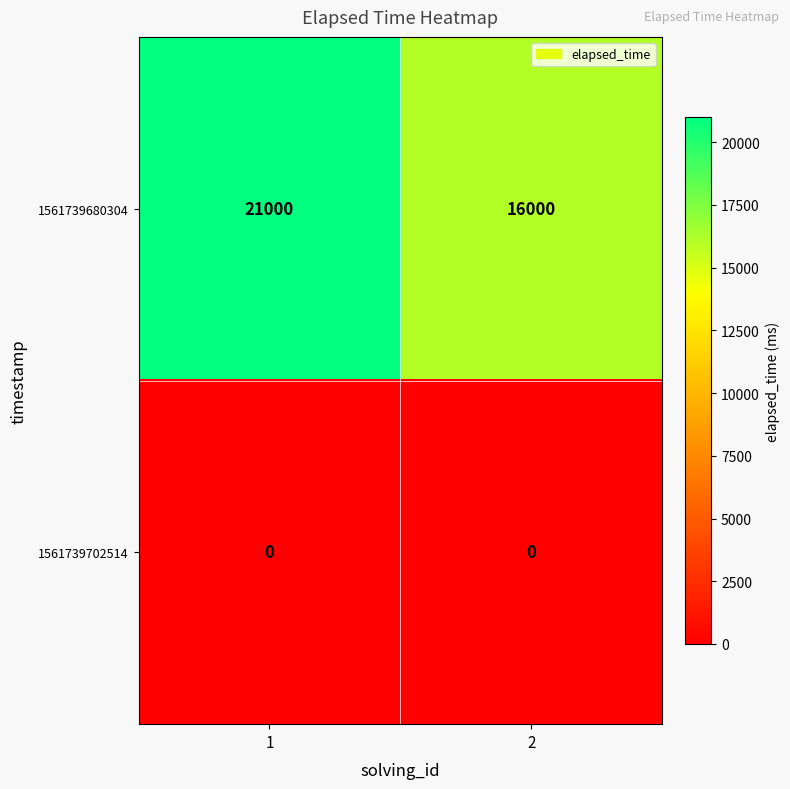

True or false: 1561739680304 has a value of 10258 at 2.

False